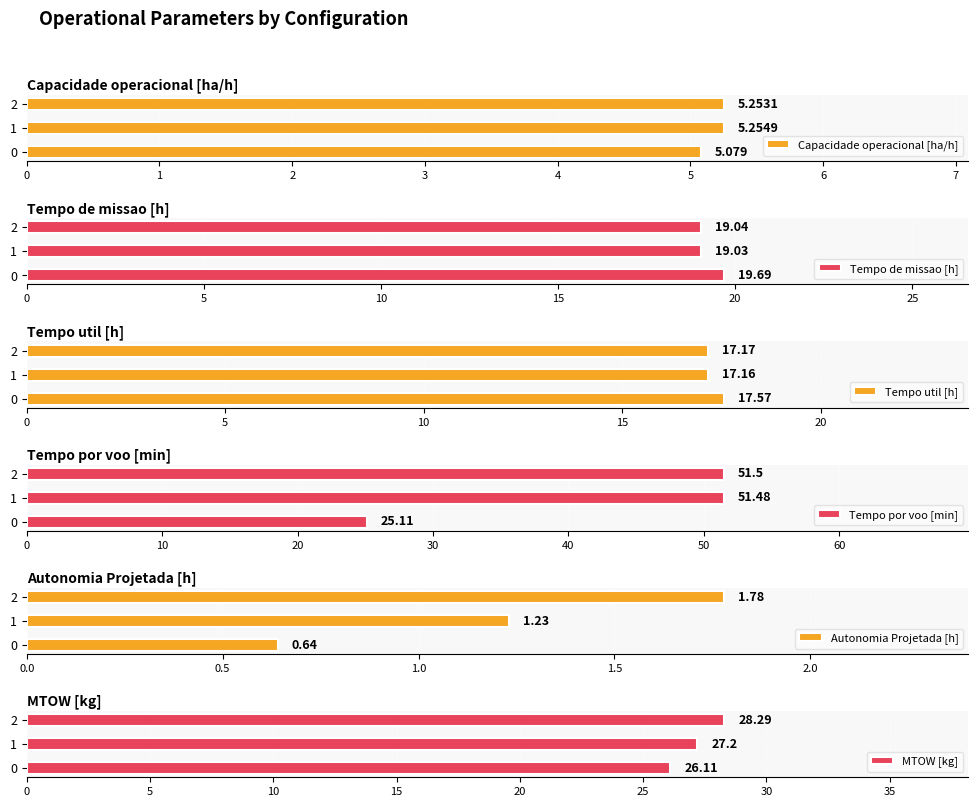

Are the bars horizontal?

Yes